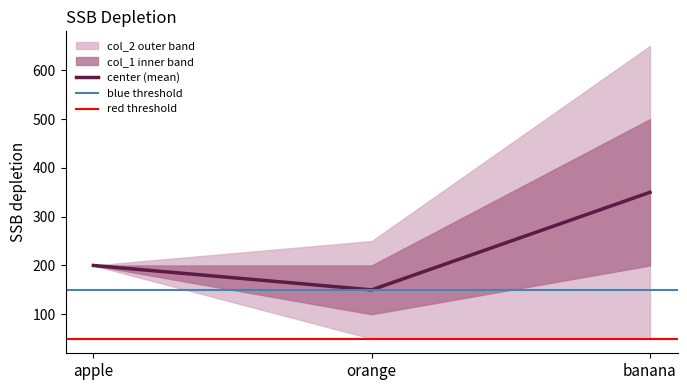

List the labels in order of col_2 value, smallest first.

apple, orange, banana